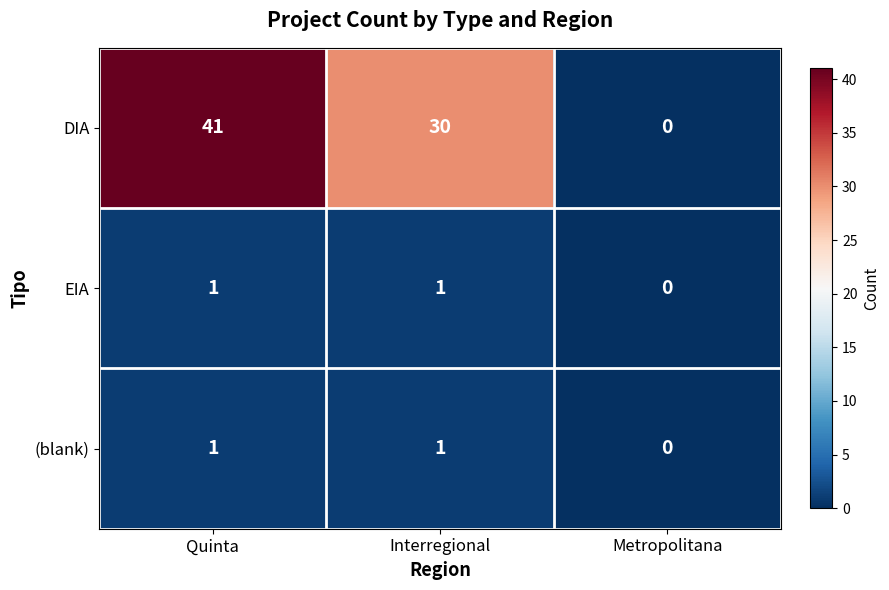

Reading left to right, what are all the values shown in this chart?

DIA: Quinta=41	Interregional=30	Metropolitana=0
EIA: Quinta=1	Interregional=1	Metropolitana=0
(blank): Quinta=1	Interregional=1	Metropolitana=0